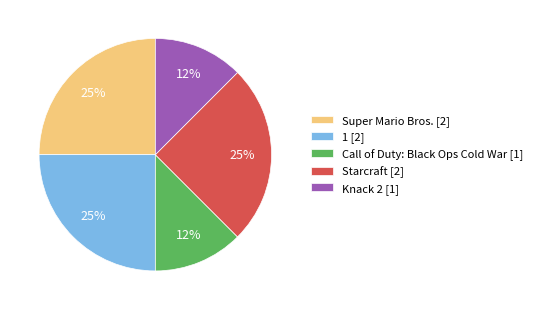

The Super Mario Bros. [2] slice represents 17% of the pie. True or false?

False